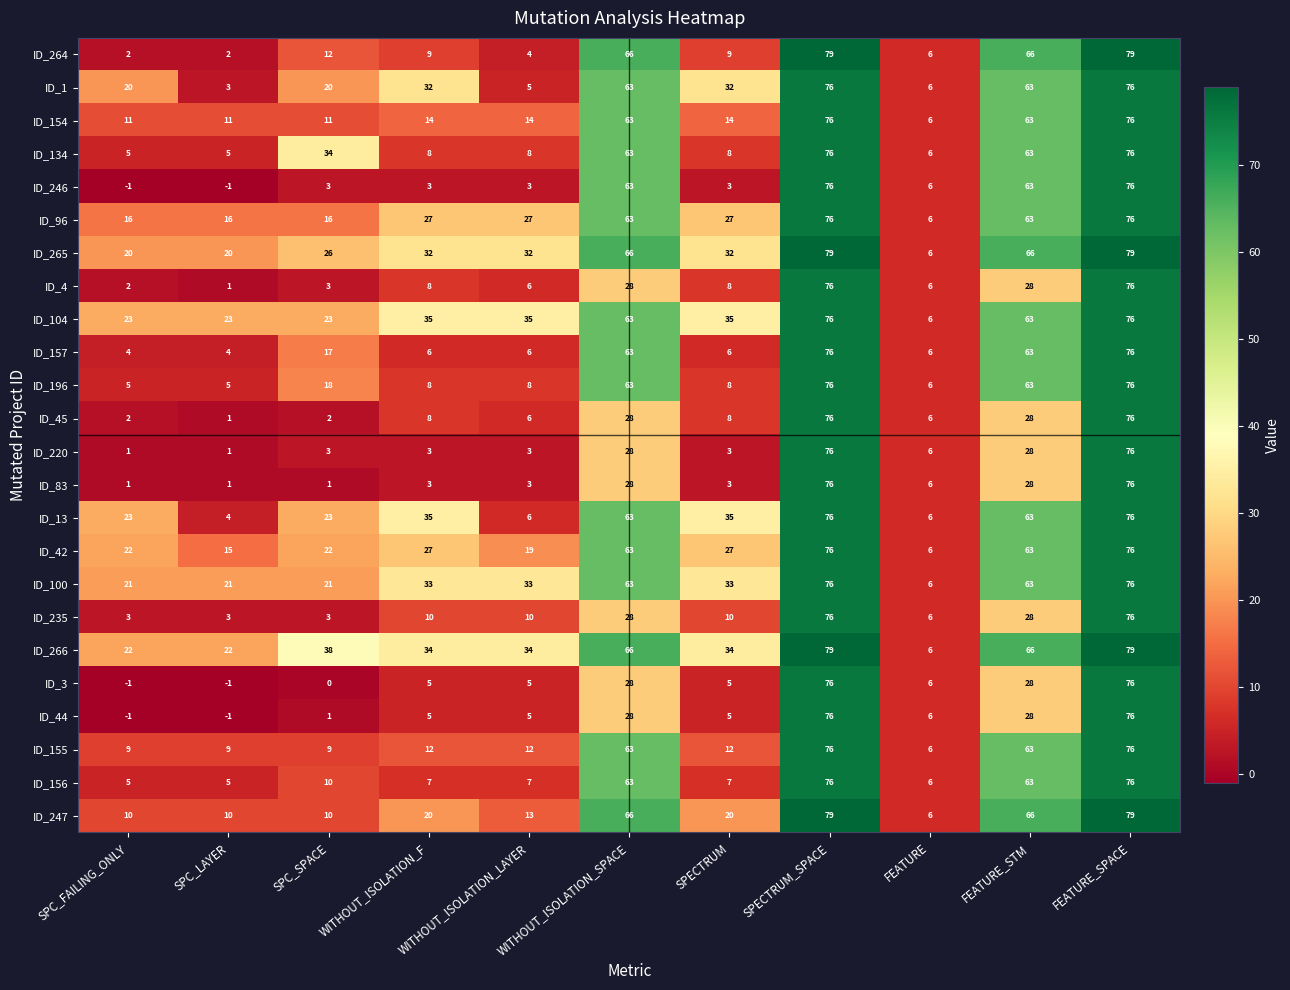

What is the maximum value shown in the chart?

79